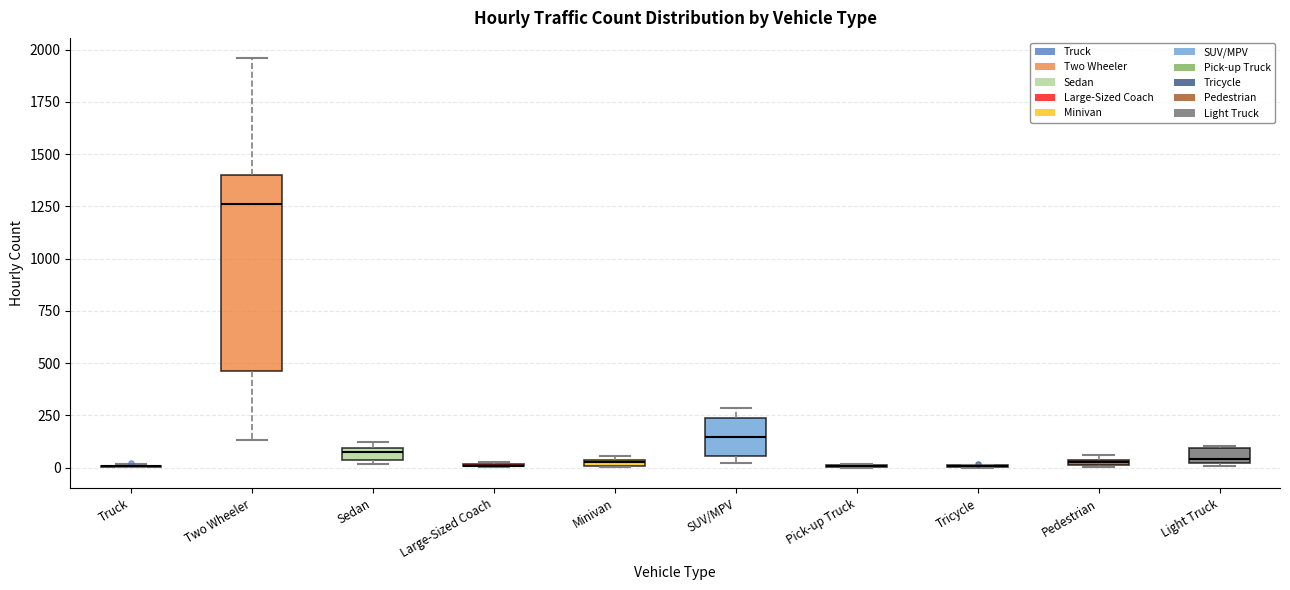

Where is the upper edge of the box for Minivan on the y-axis? The values are not printed on the chart, so give them approximately, as read against the axis.

50